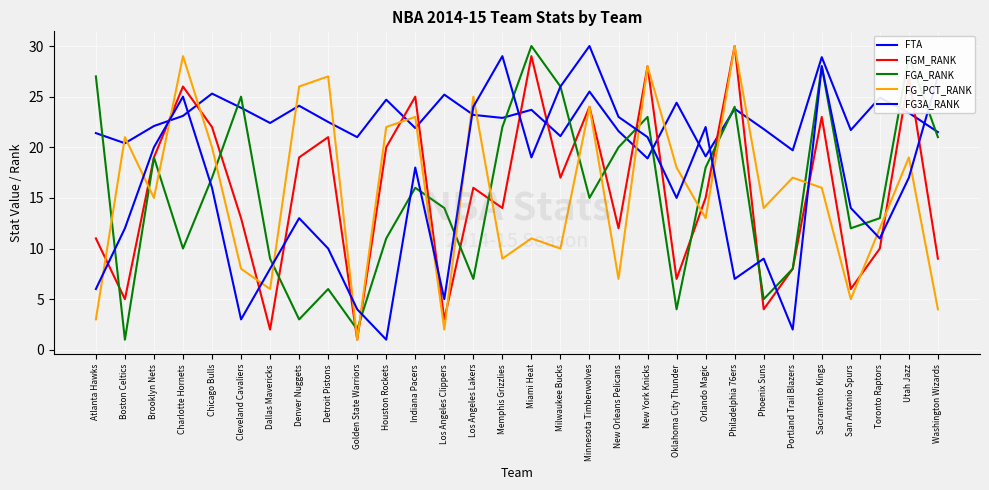

After their last crossing, which series has the higher values: FG_PCT_RANK or FGA_RANK?

FGA_RANK